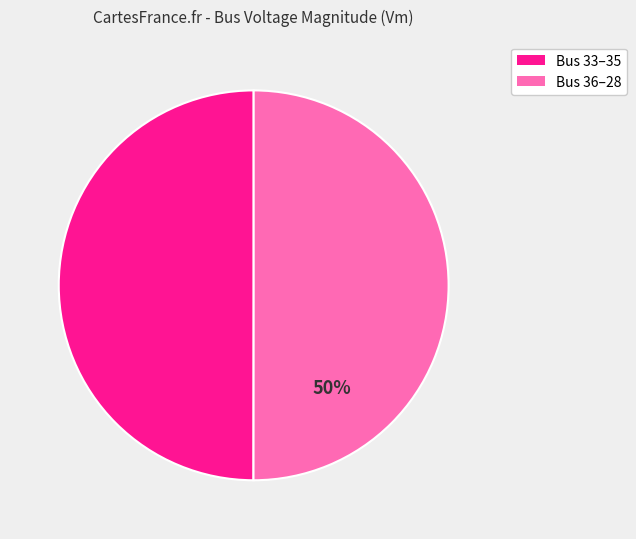

To the nearest percent, what is the average slice percentage?

50%